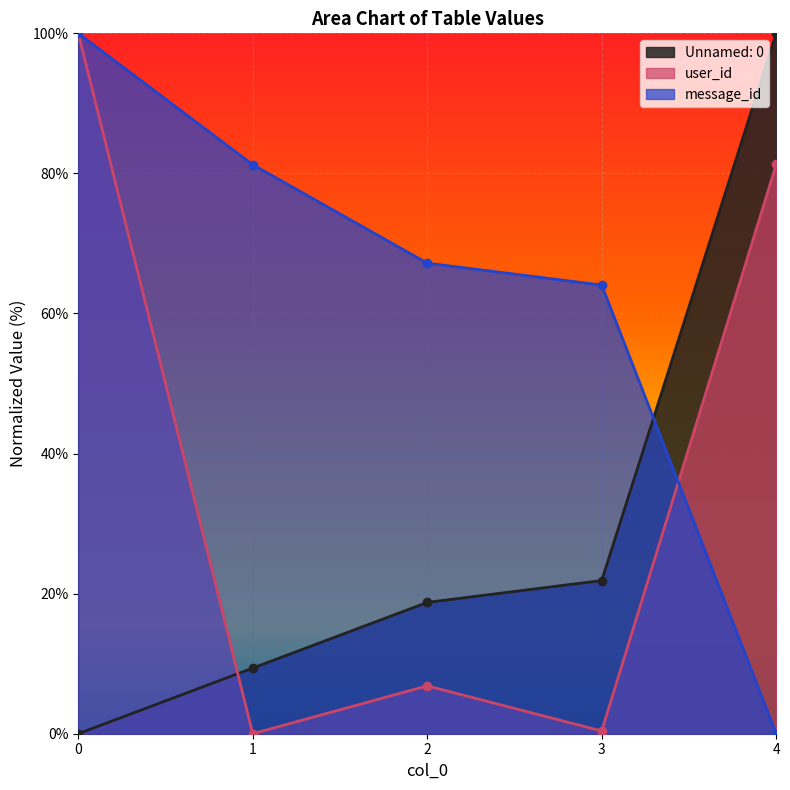

How many intersections are there between Unnamed: 0 and user_id?

1